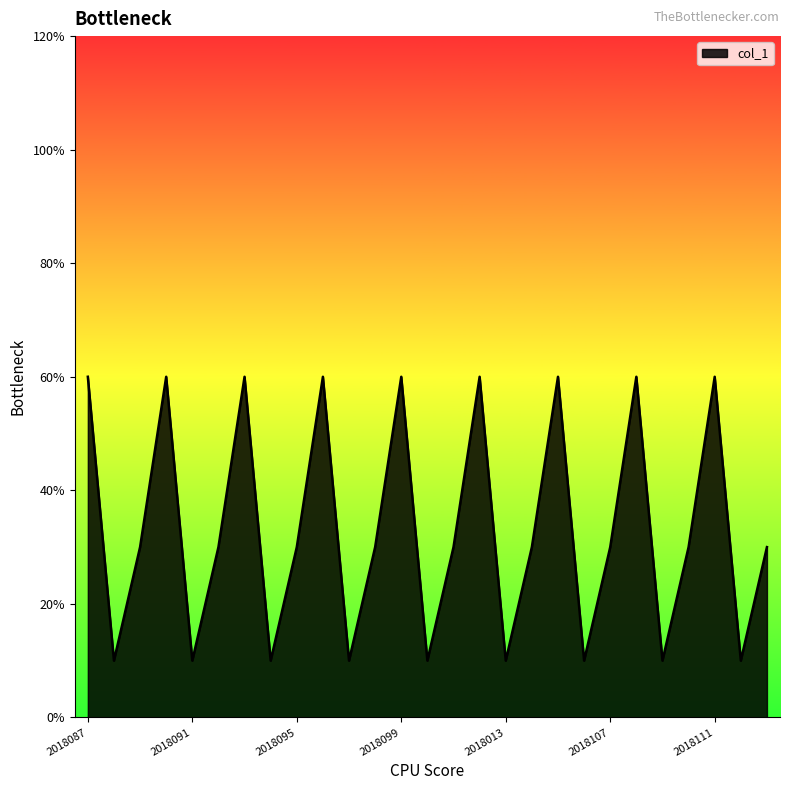

Does the chart have visible grid lines?

No